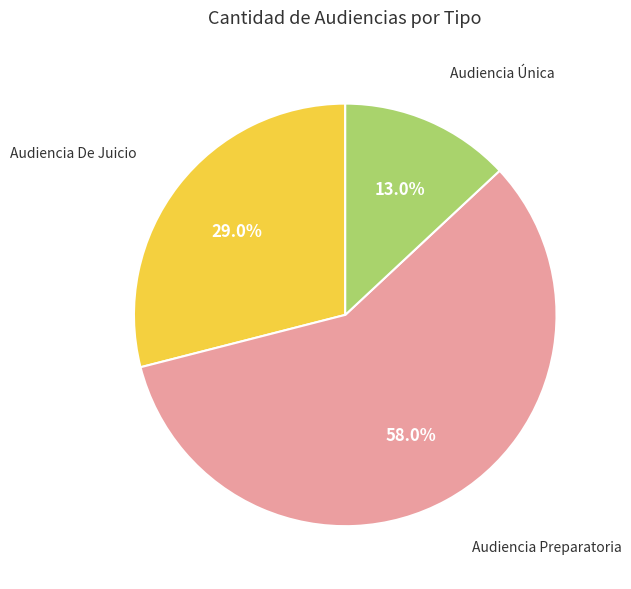

Is it true that Audiencia De Juicio is 29% of the pie?

True